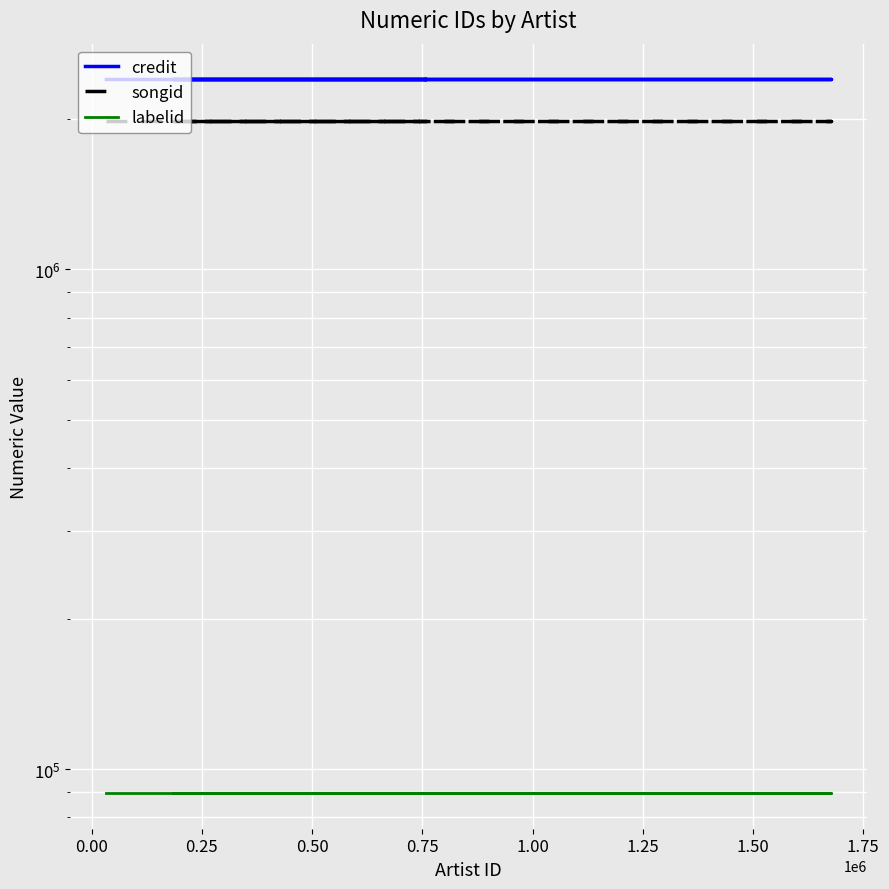

What is the value of the credit point at the 4th from the left?

2401479